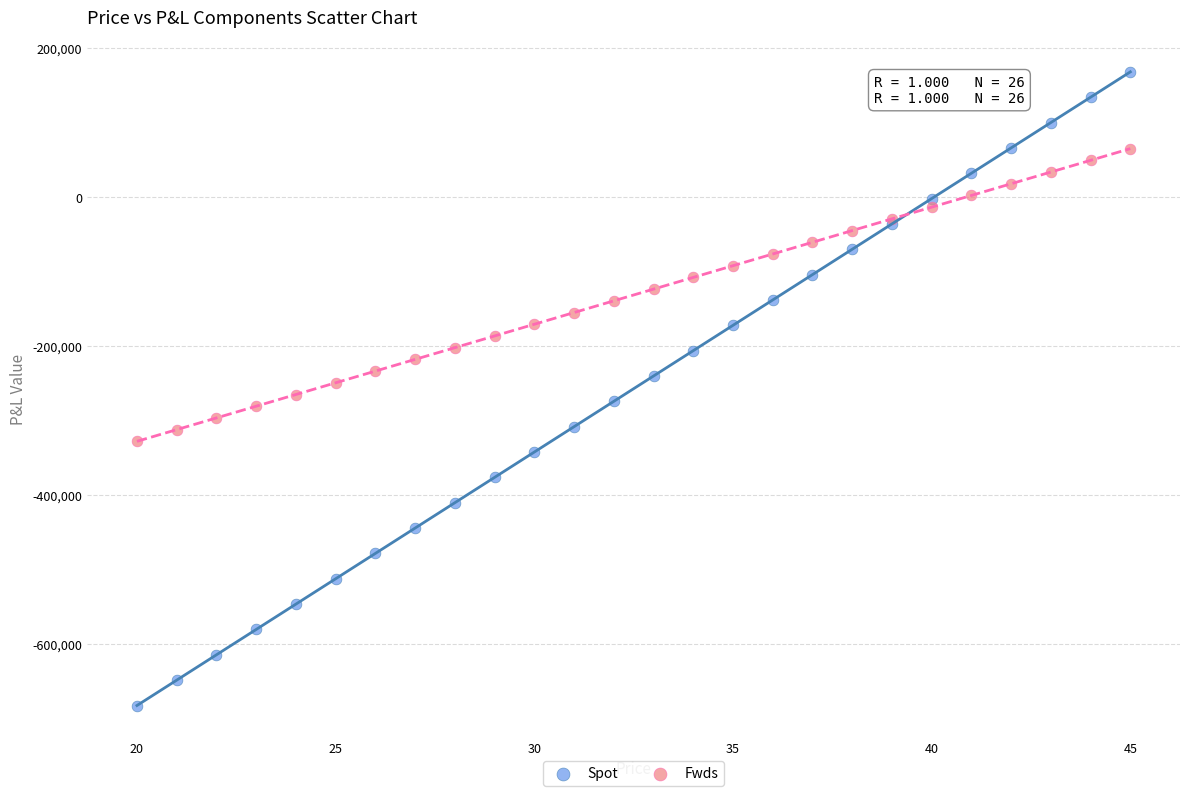

What is the X range (max minus min) for the scatter plot?

25.0